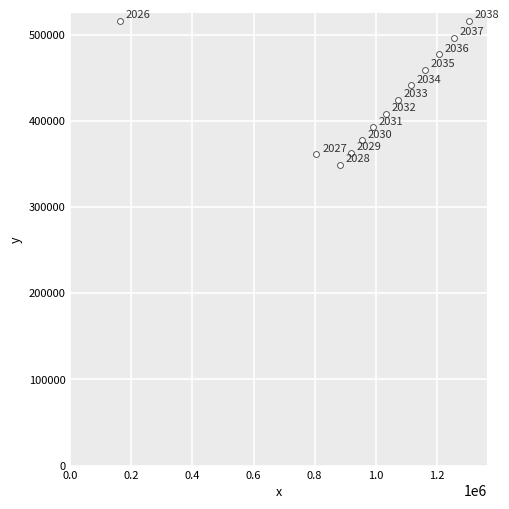

What Y value in the scatter plot is closest to 432812?

424621.5